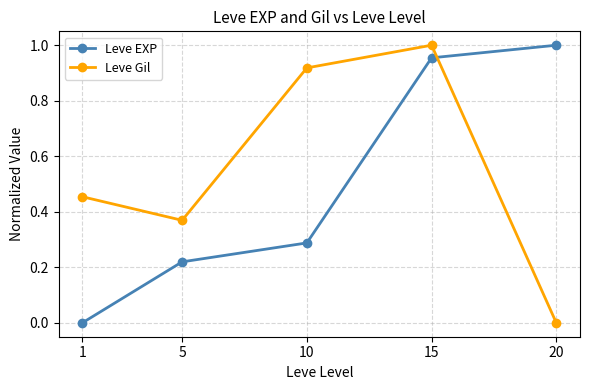

True or false: Leve Gil has a value of 0.5 at 15.

False